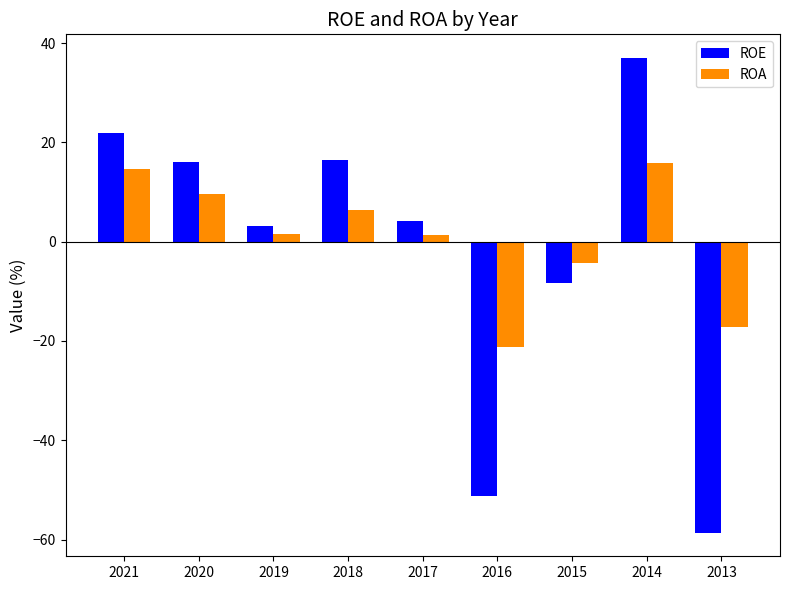

Where does the ROE series first go above 4?

2021